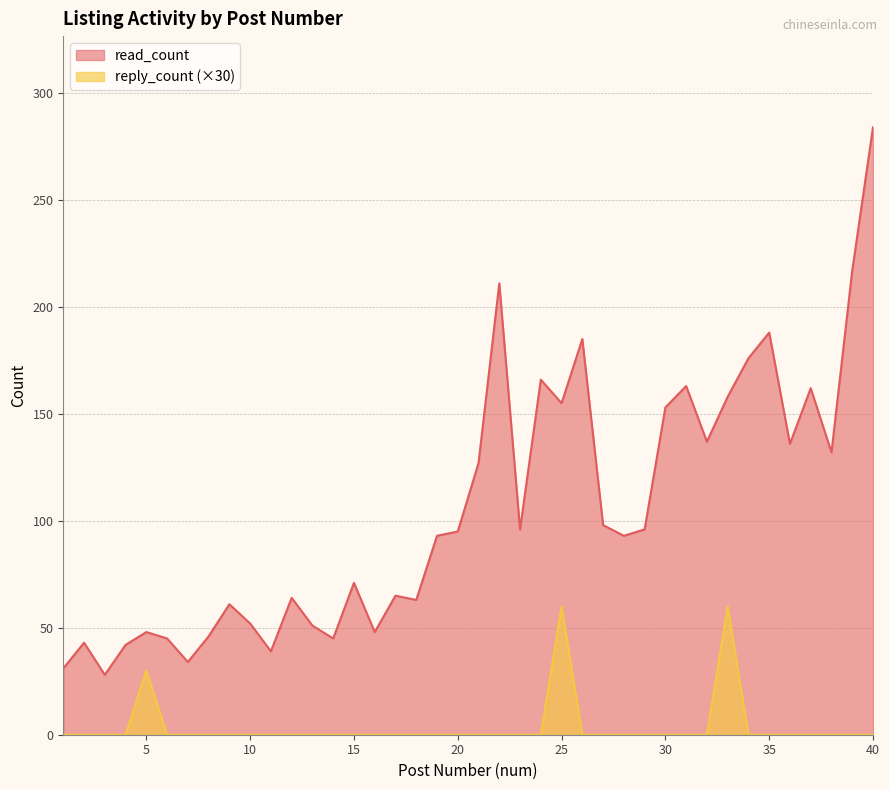

How many lines are shown in the chart?

2